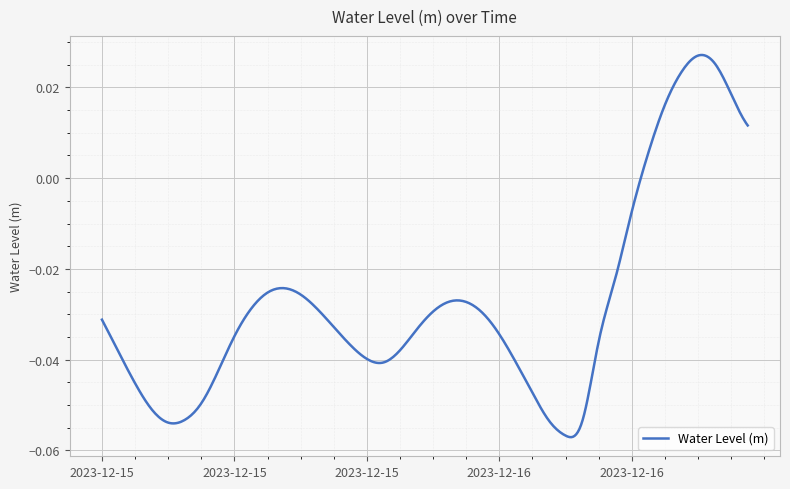

At which category does the data reach its first local valley?

2023-12-15 04:00